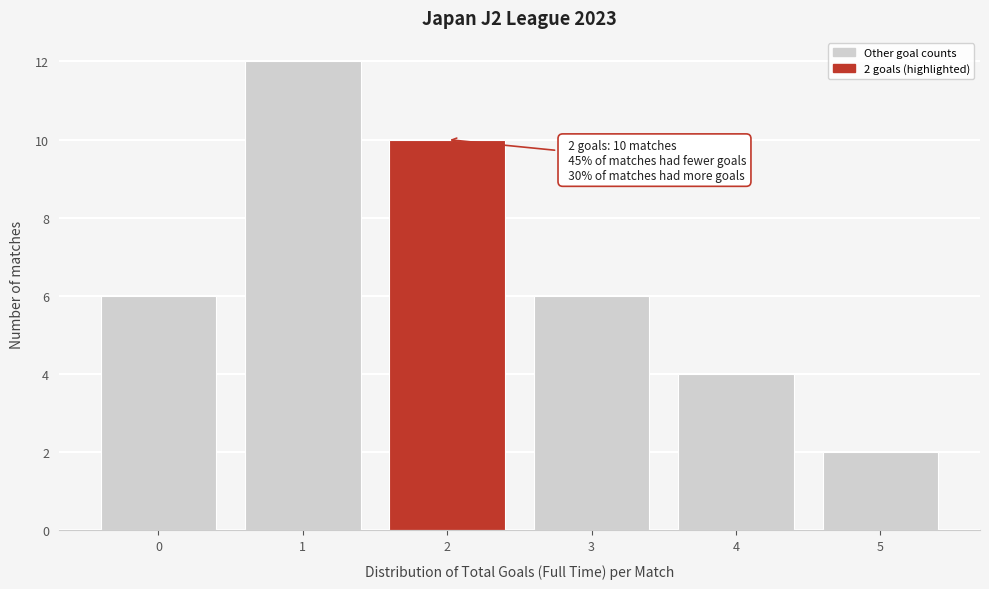

Reading right to left, transcribe all the data shown in this chart.

2	4	6	10	12	6